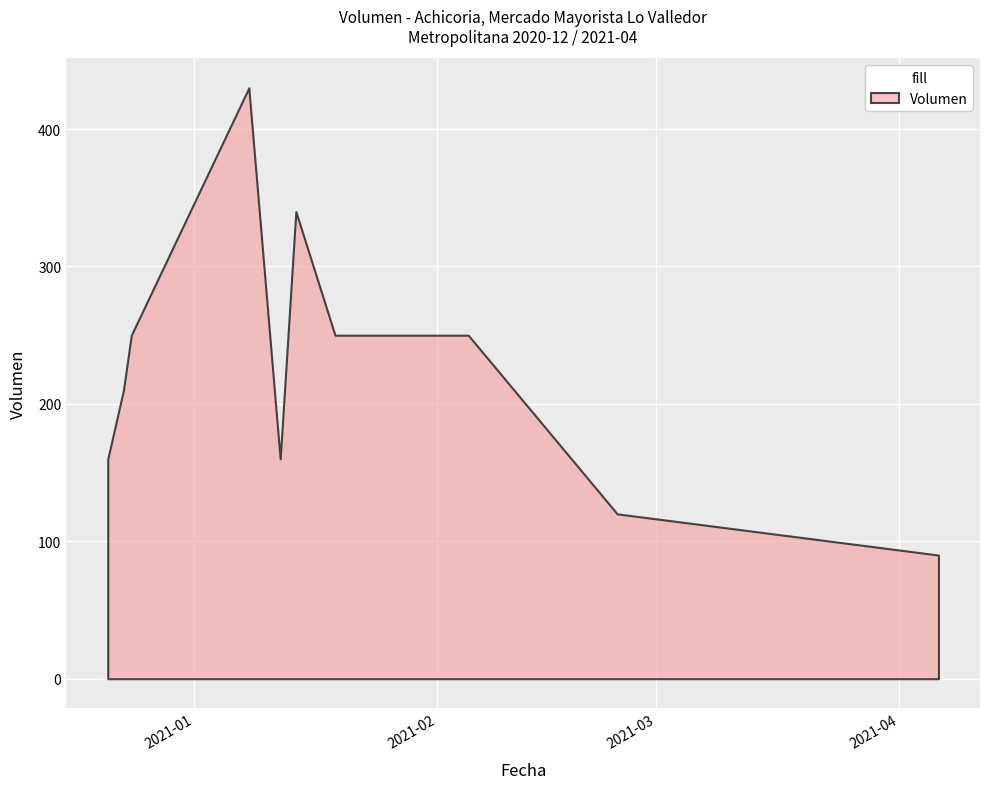

In Precio promedio ponderado, how many points are lower than both neighbors (excluding endpoints)?

1